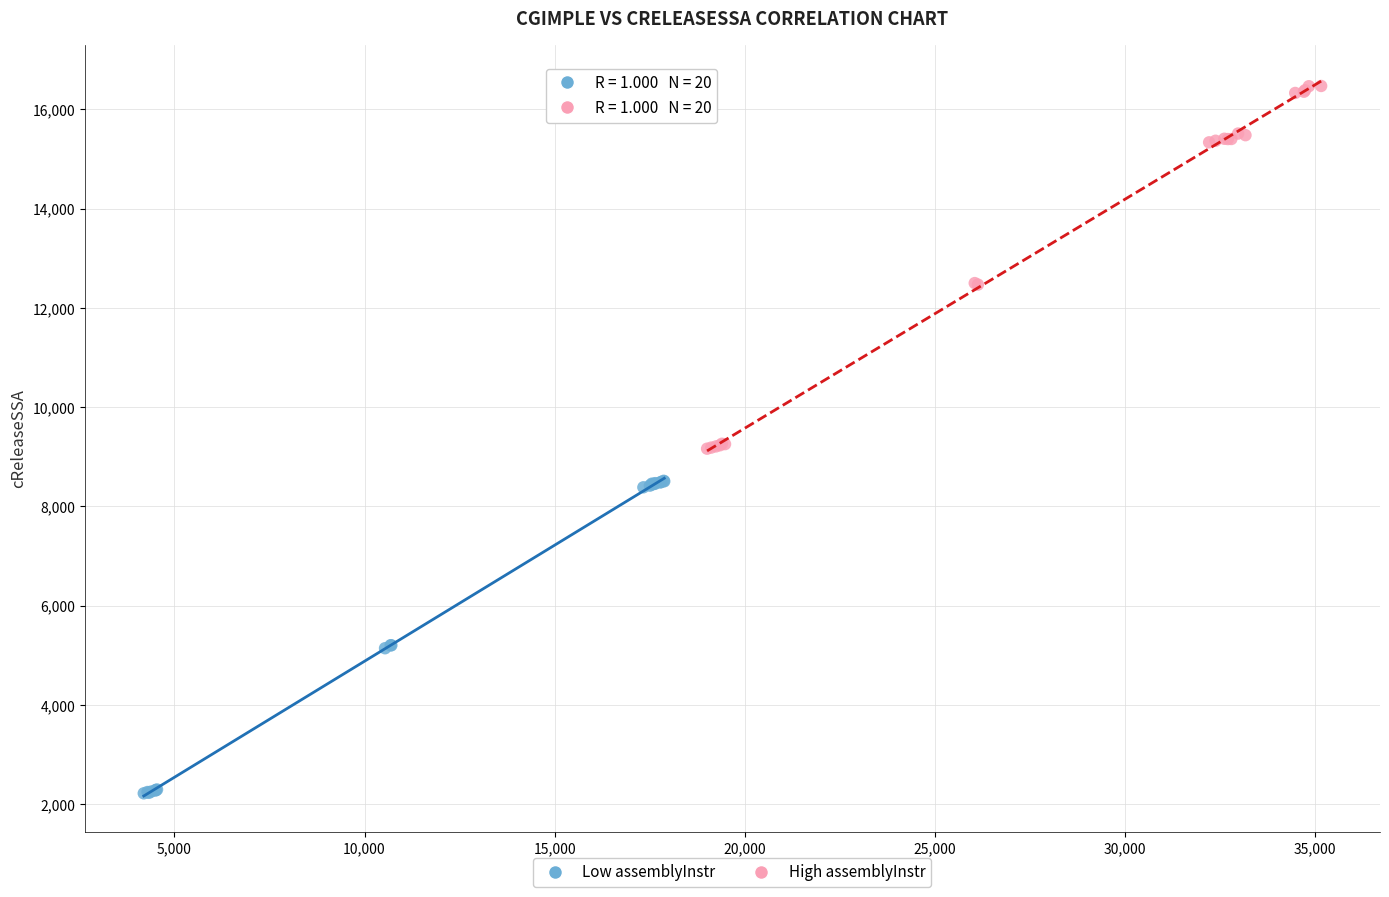

Which series contains the highest Y value?

High assemblyInstr